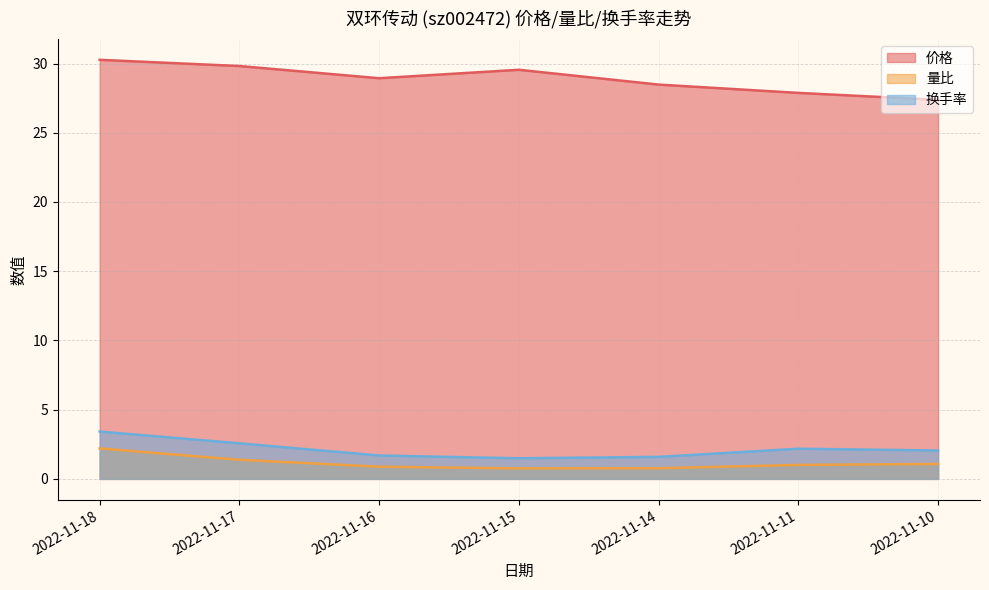

What is the value of the 换手率 point at the 3rd from the left?

1.6